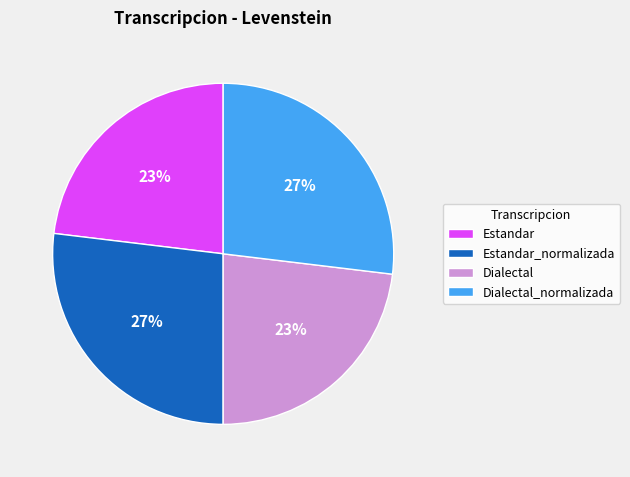

Is there a majority slice in this chart?

No